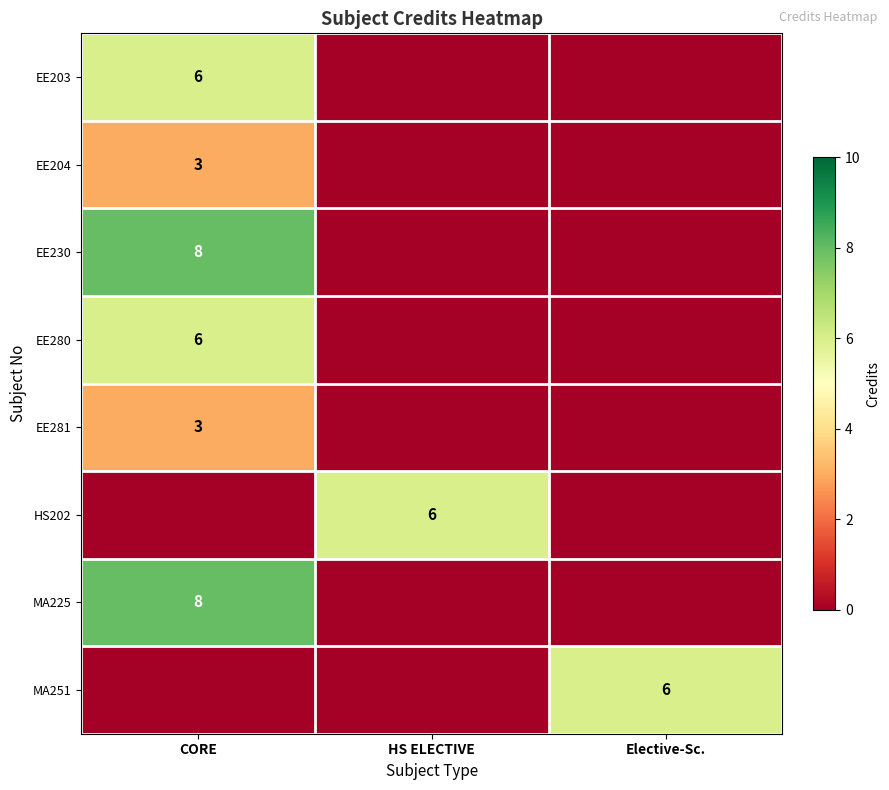

Is it true that EE230 equals 14 at CORE?

False